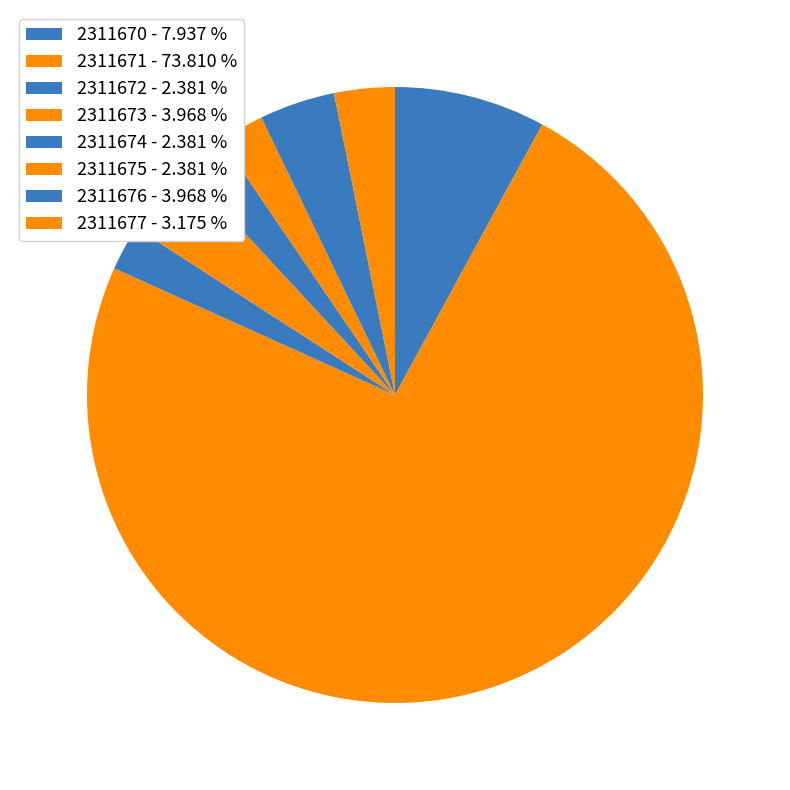

To the nearest percent, what percentage of the pie is 2311670?

8%